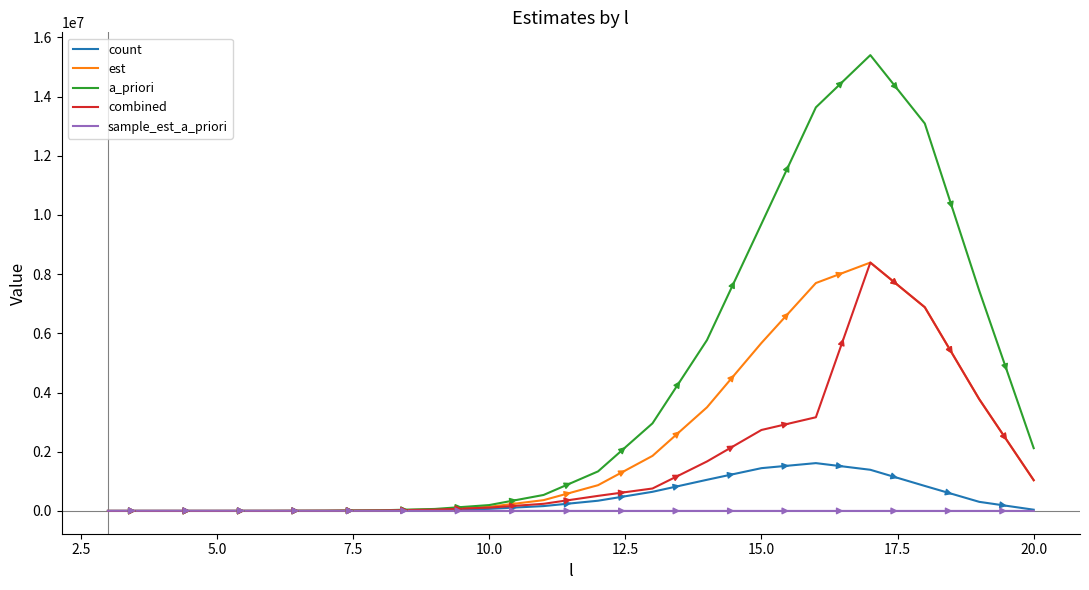

What is the maximum value shown in the chart?

15401243.2